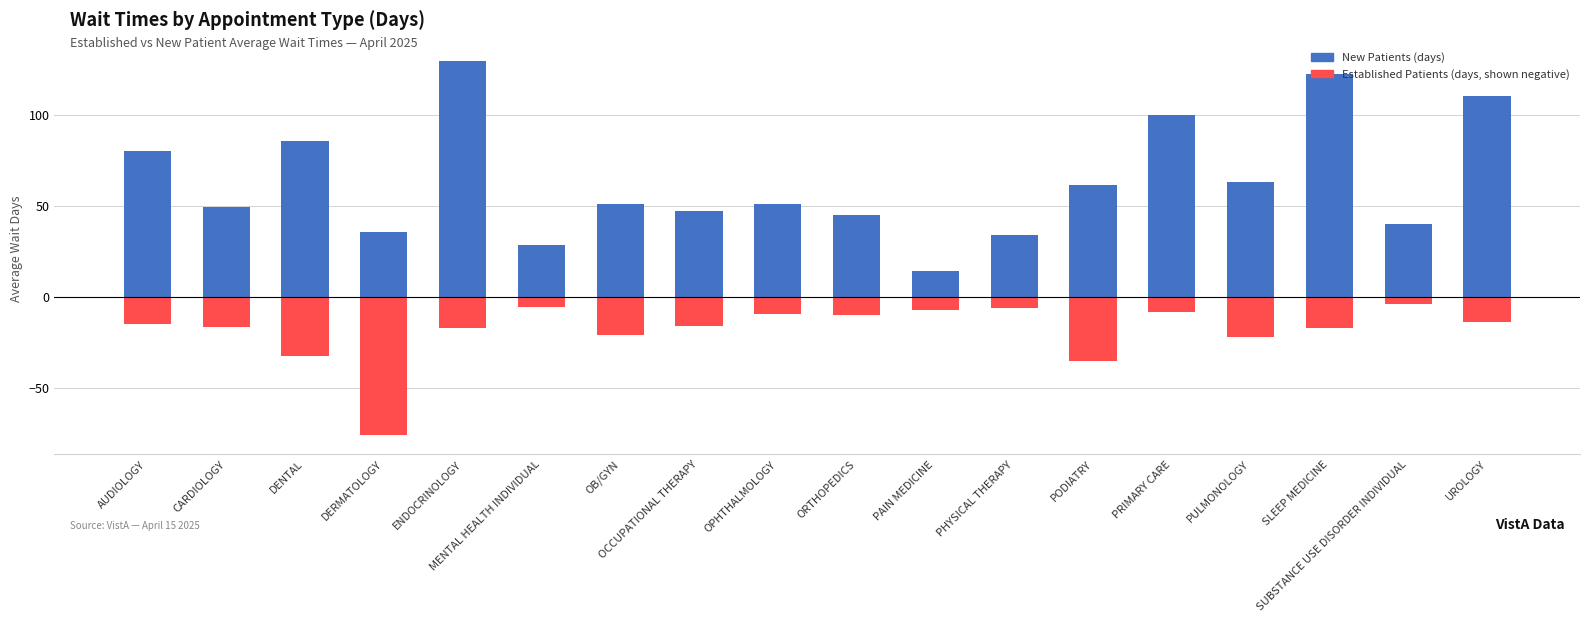

What is the difference between the Established Patients (negated) values at CARDIOLOGY and PULMONOLOGY?

5.8